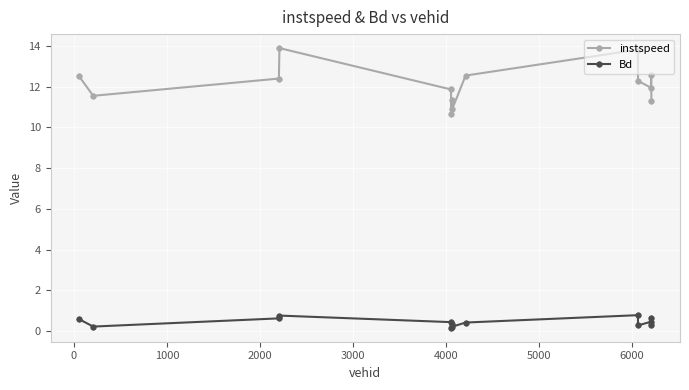

What is the value of the instspeed point at the 7th from the left?

11.3